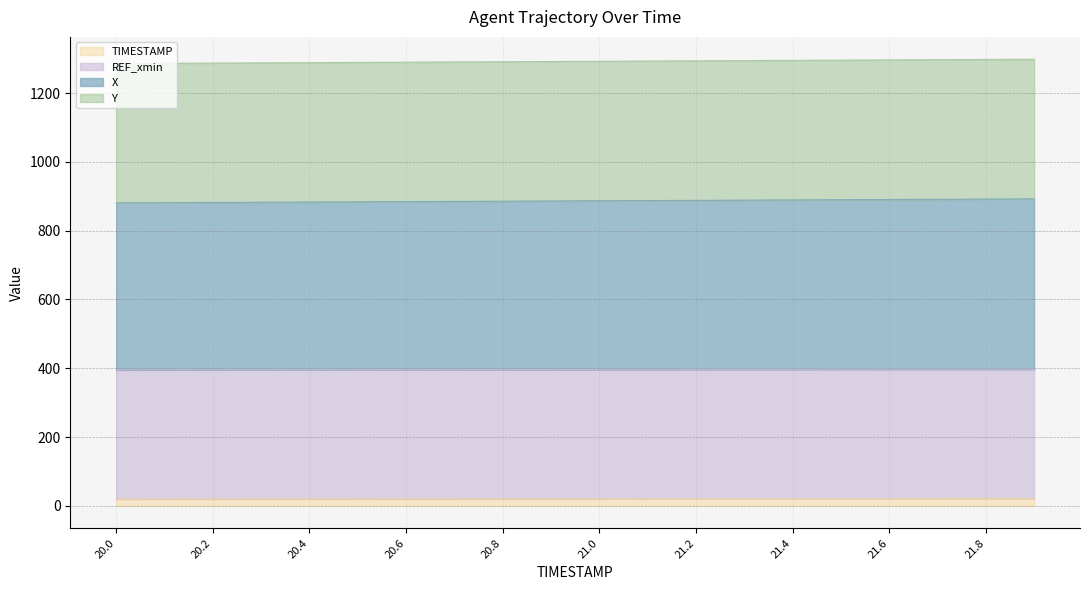

What is the total value across all series at 20.8?

1291.0